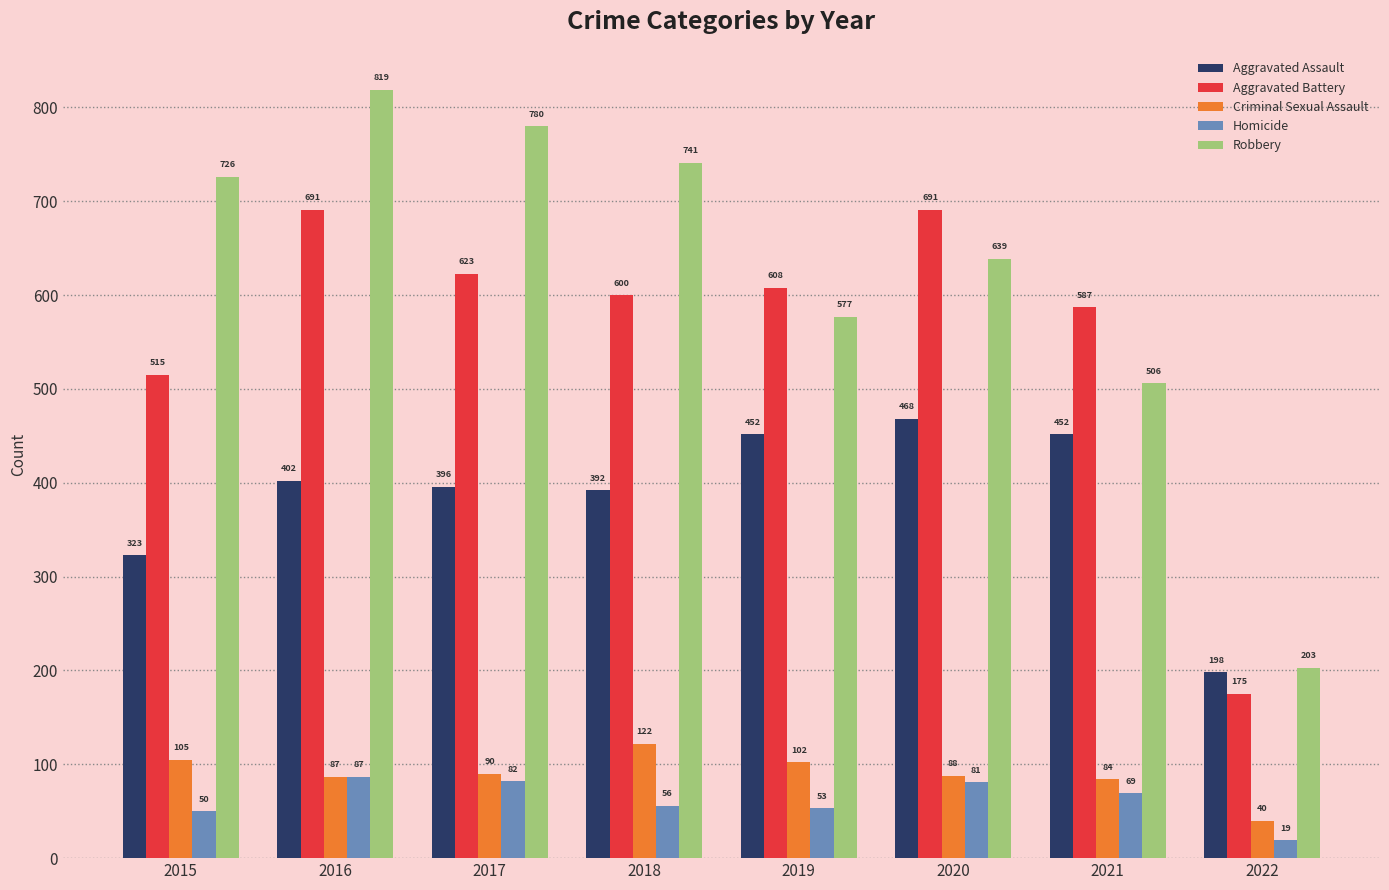

Where does the Criminal Sexual Assault series first go above 90?

2015